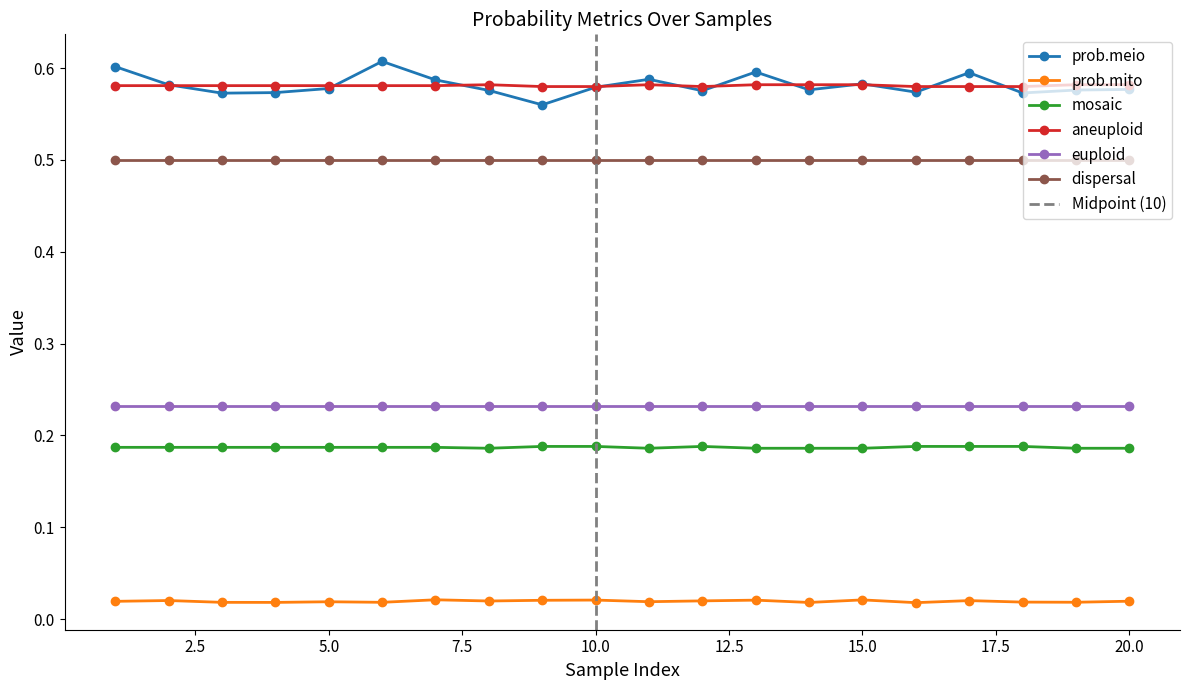

True or false: mosaic and euploid intersect in this chart.

False